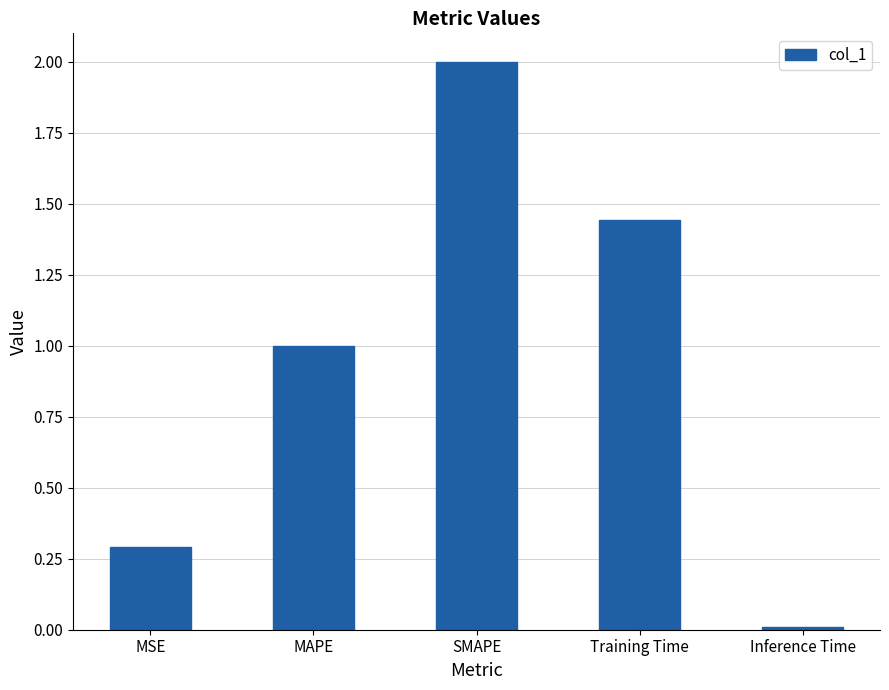

Between MAPE and Training Time, which is larger?

Training Time